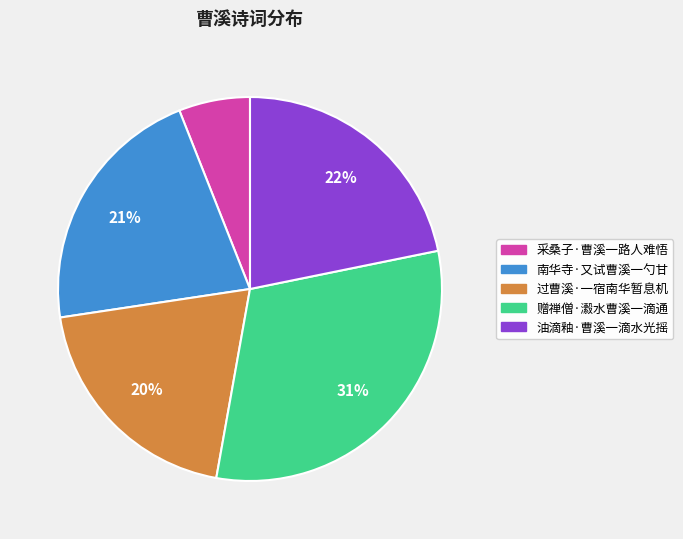

Is there a majority slice in this chart?

No